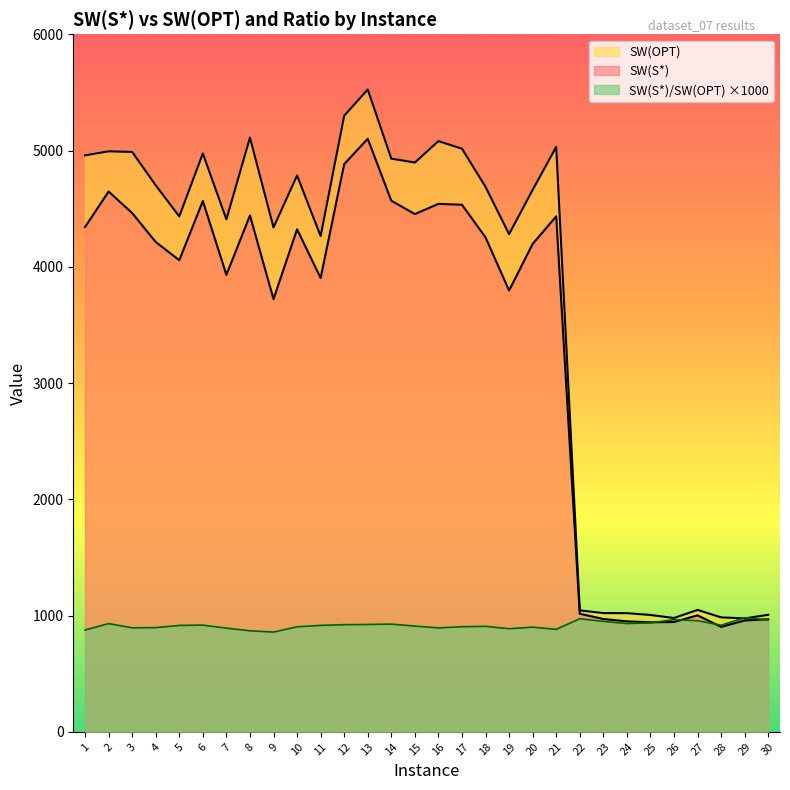

True or false: SW(OPT) has a value of 5111.1 at 8.

True